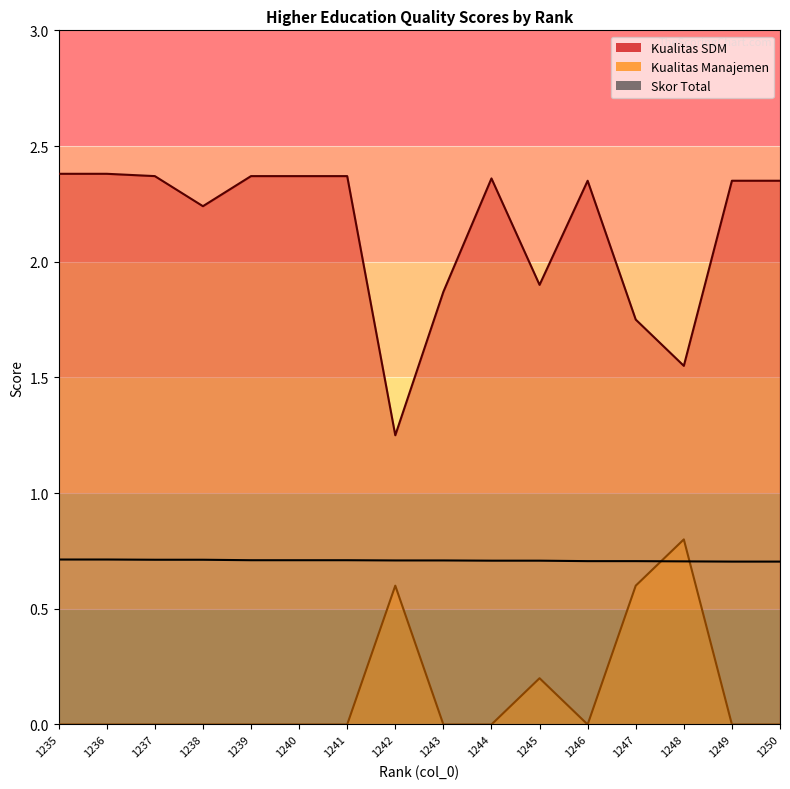

List the labels in order of Skor Total value, largest first.

1235, 1236, 1237, 1238, 1239, 1240, 1241, 1242, 1243, 1244, 1245, 1246, 1247, 1248, 1249, 1250